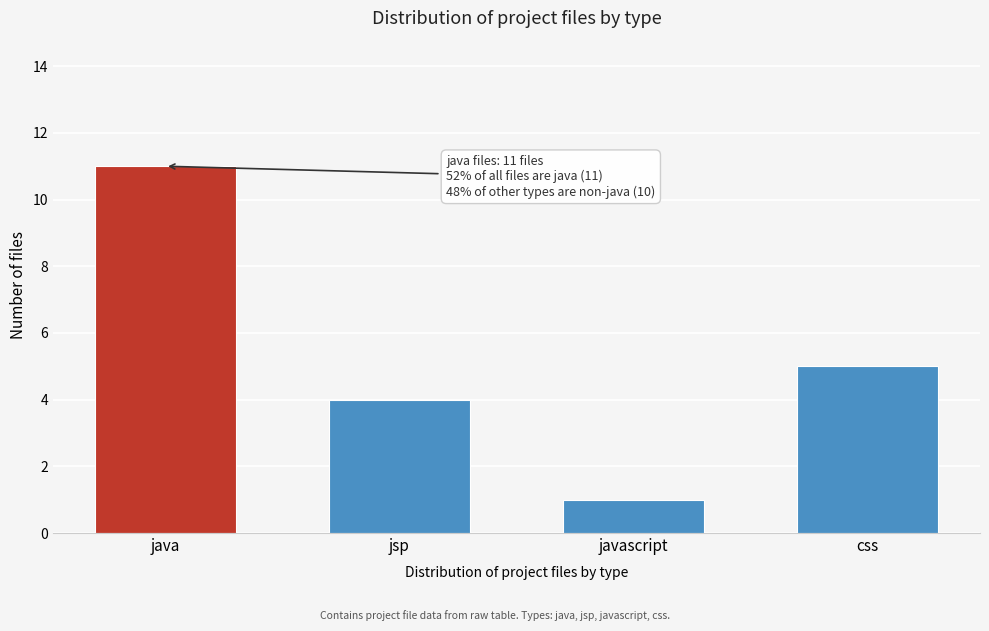

Reading right to left, extract all data points from this chart.

css=5	javascript=1	jsp=4	java=11